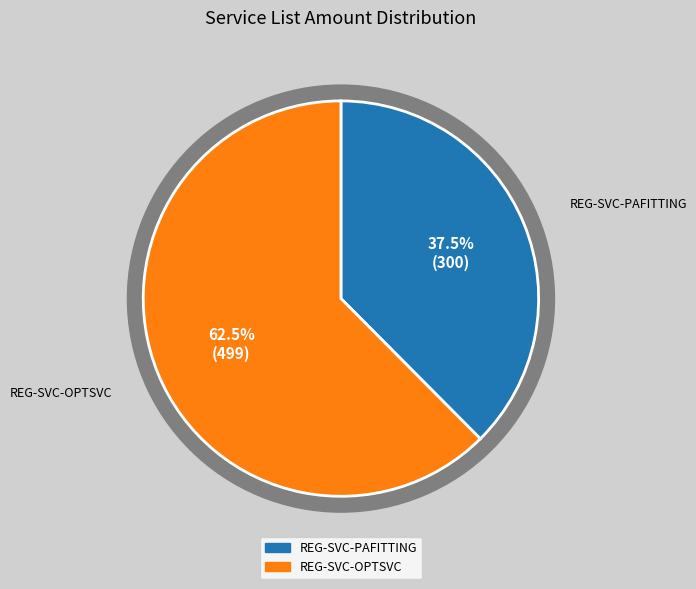

To the nearest percent, what is the difference between the REG-SVC-PAFITTING and REG-SVC-OPTSVC slice percentages?

25%